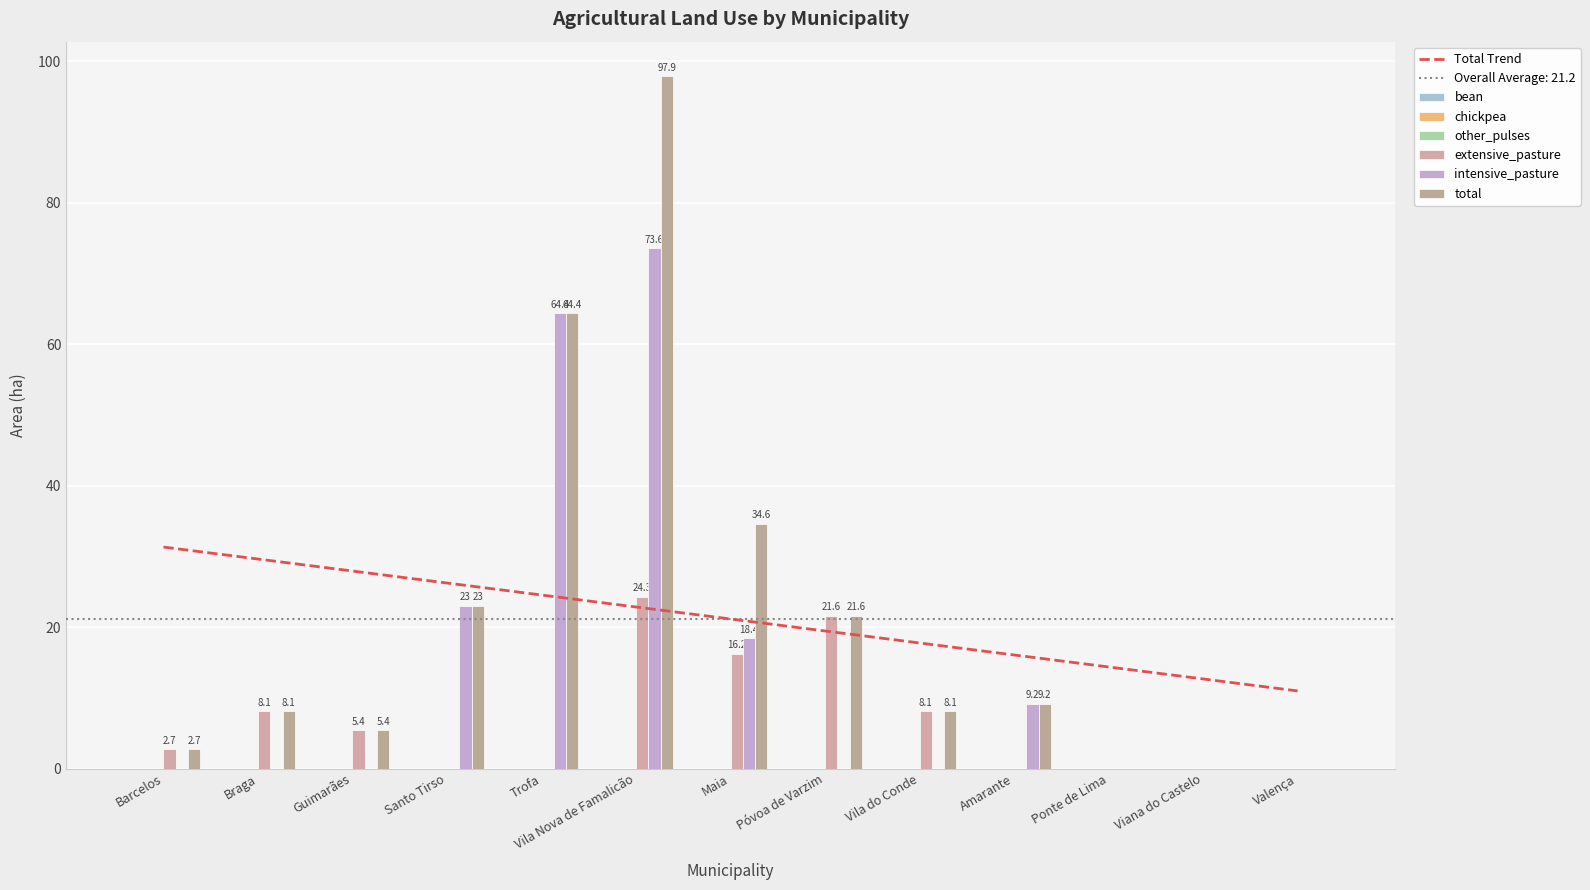

What is the sum of all intensive_pasture values?

188.6